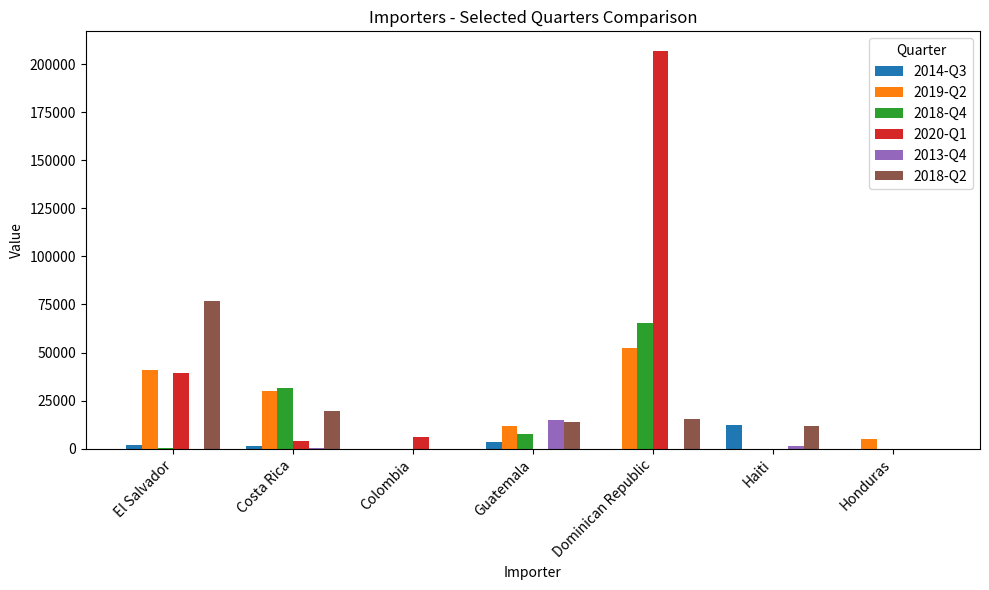

What is the maximum value shown in the chart?

206765